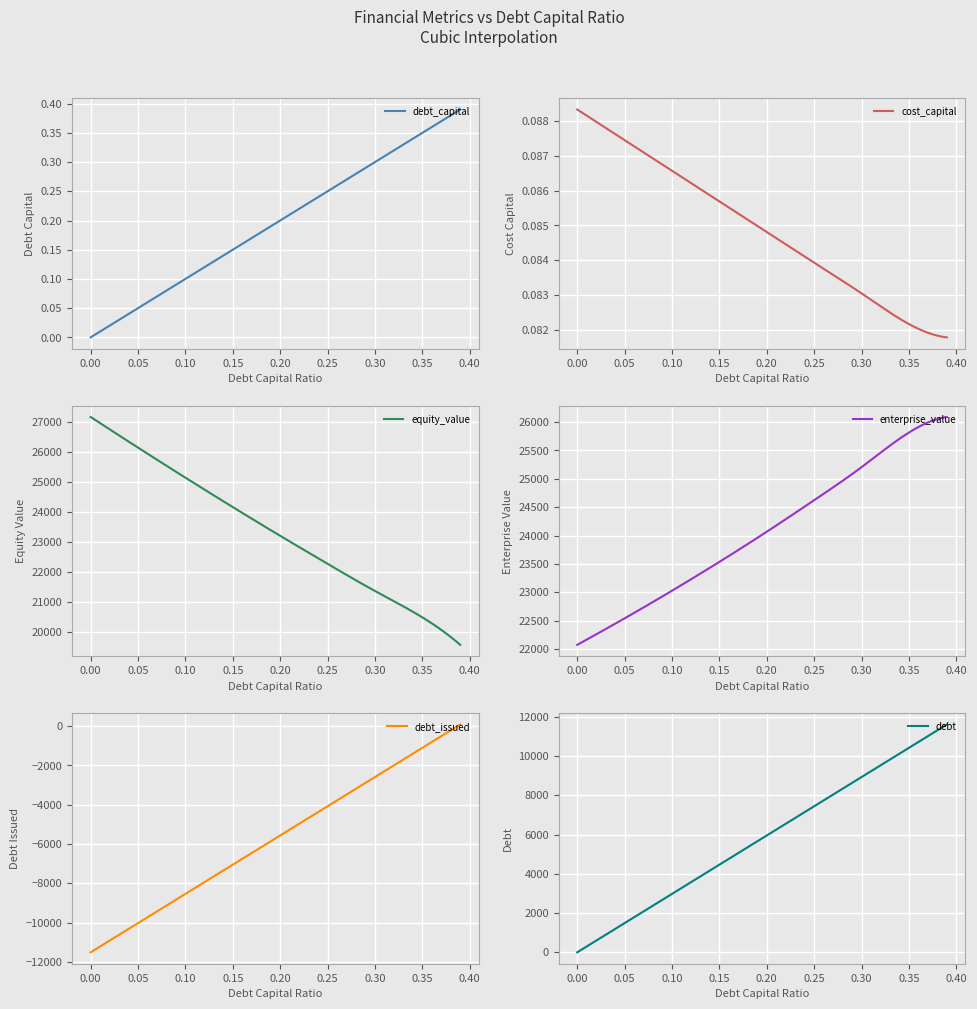

Reading right to left, extract all data points from this chart.

debt_capital: 0.4	0.3	0.3	0.2	0.2	0.1	0.1	0.1	0.0
cost_capital: 0.1	0.1	0.1	0.1	0.1	0.1	0.1	0.1	0.1
equity_value: 19577.6	20493.8	21371.6	22277.6	23209.8	24166.6	25146.3	26147.4	27168.7
enterprise_value: 26087.8	25813.7	25203.9	24622.2	24066.7	23535.7	23027.7	22541.1	22074.7
debt_issued: 88.1	-1102.0	-2589.8	-4077.5	-5565.2	-7052.9	-8540.6	-10028.3	-11516.0
debt: 11604.1	10414.0	8926.3	7438.6	5950.8	4463.1	2975.4	1487.7	0.0